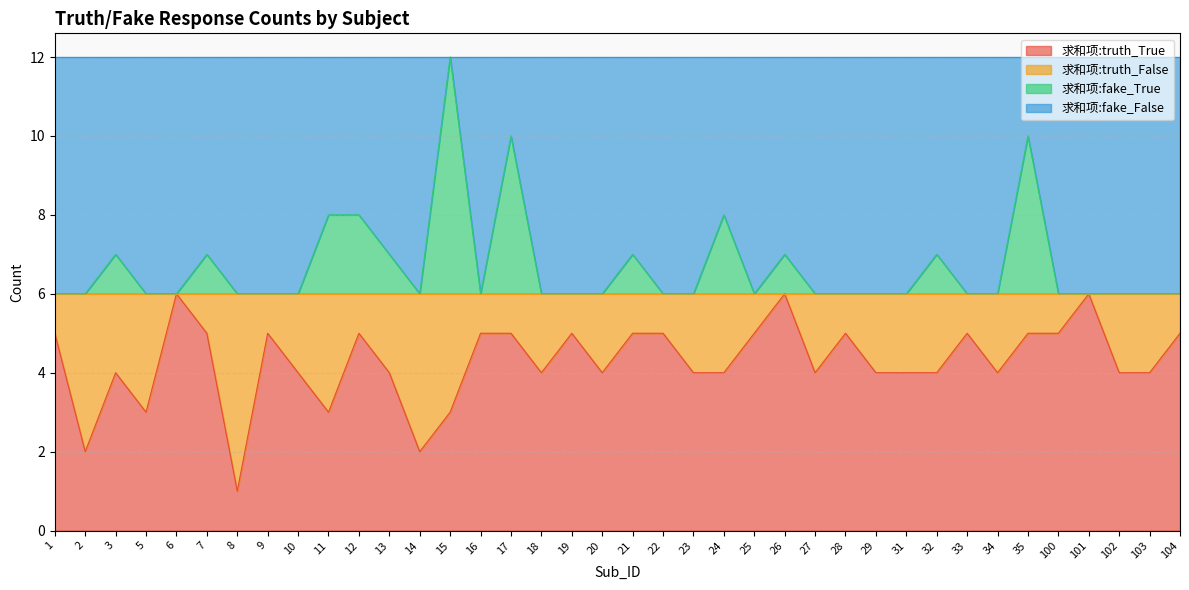

What is the value of the 求和项:truth_True point at the 22nd from the left?

4